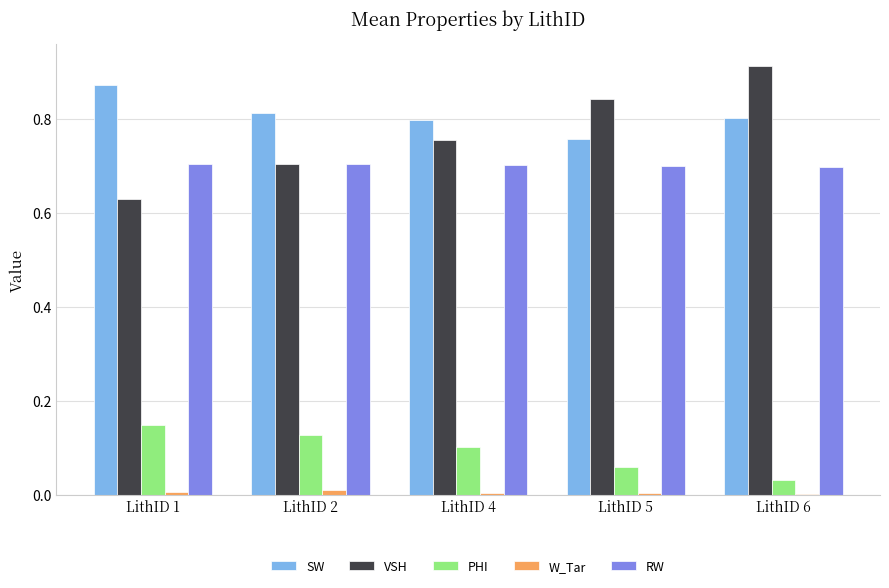

Between LithID 2 and LithID 6, which series saw the biggest shift?

VSH